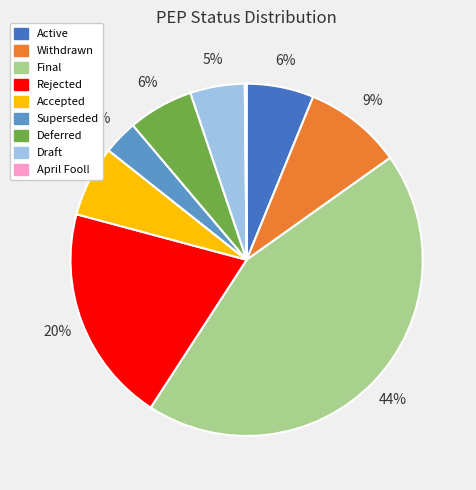

The Draft slice represents 1% of the pie. True or false?

False